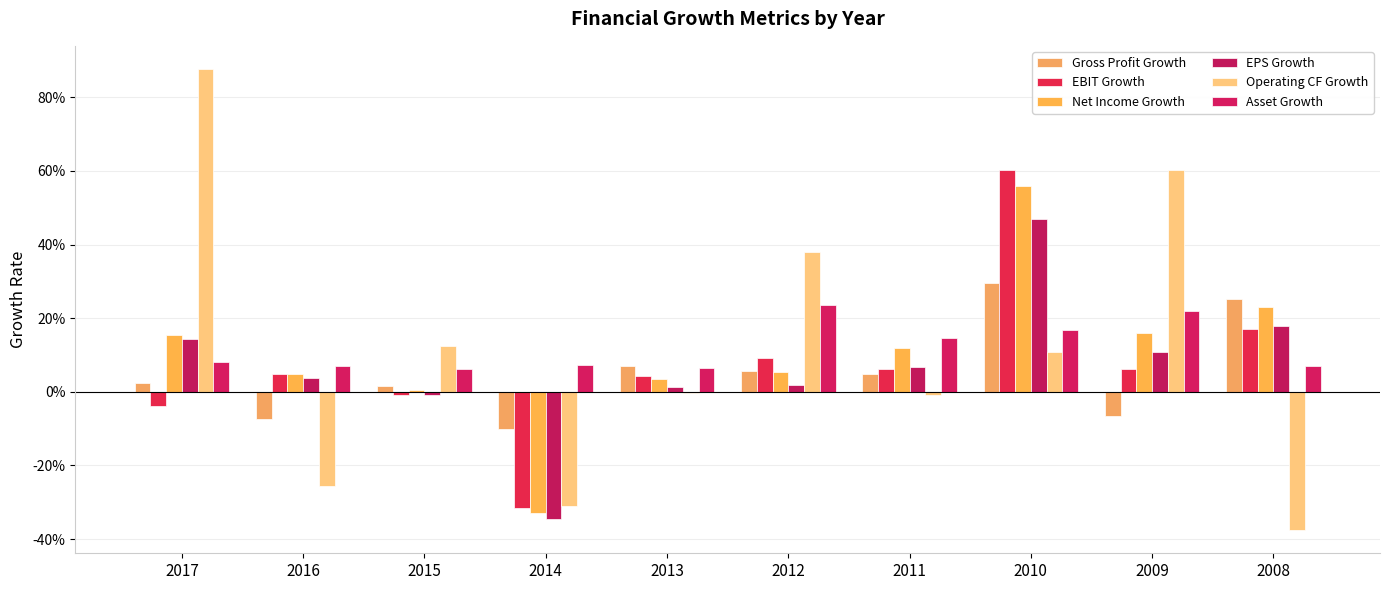

How many positive values does the Net Income Growth series have?

9